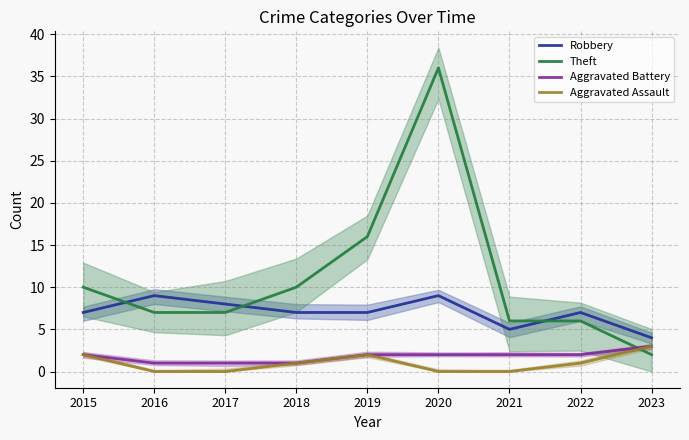

True or false: Robbery has more than 2 interior local peaks.

True